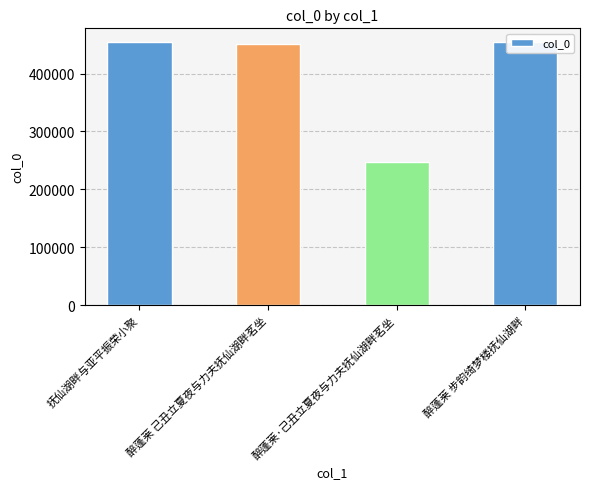

What is the greatest value displayed?

455353